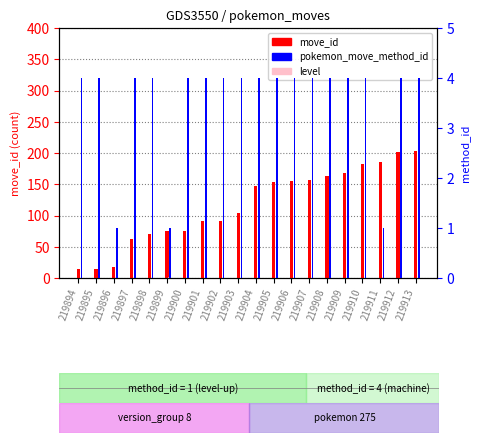

Reading left to right, extract all data points from this chart.

move_id: 14	15	18	63	70	75	76	91	92	104	148	153	156	157	164	168	182	185	202	203
level: 0	0	1	0	0	1	0	0	0	0	0	0	0	0	0	0	0	1	0	0
pokemon_move_method_id: 4	4	1	4	4	1	4	4	4	4	4	4	4	4	4	4	4	1	4	4